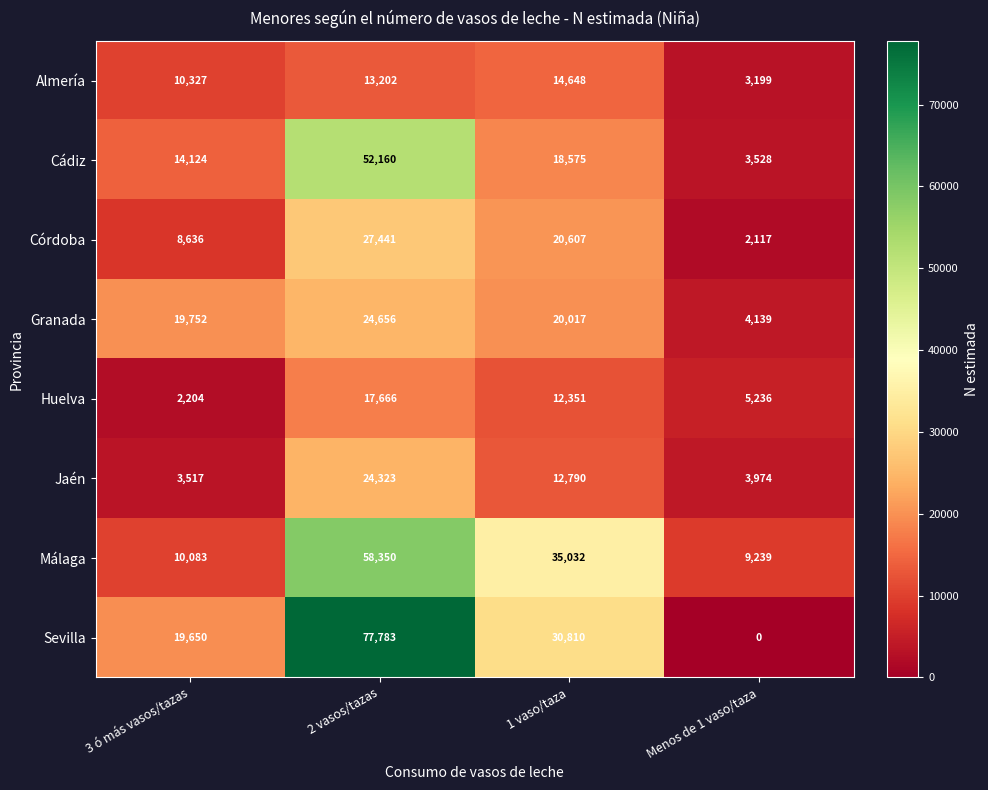

At which category is the sum across all series the highest?

2 vasos/tazas